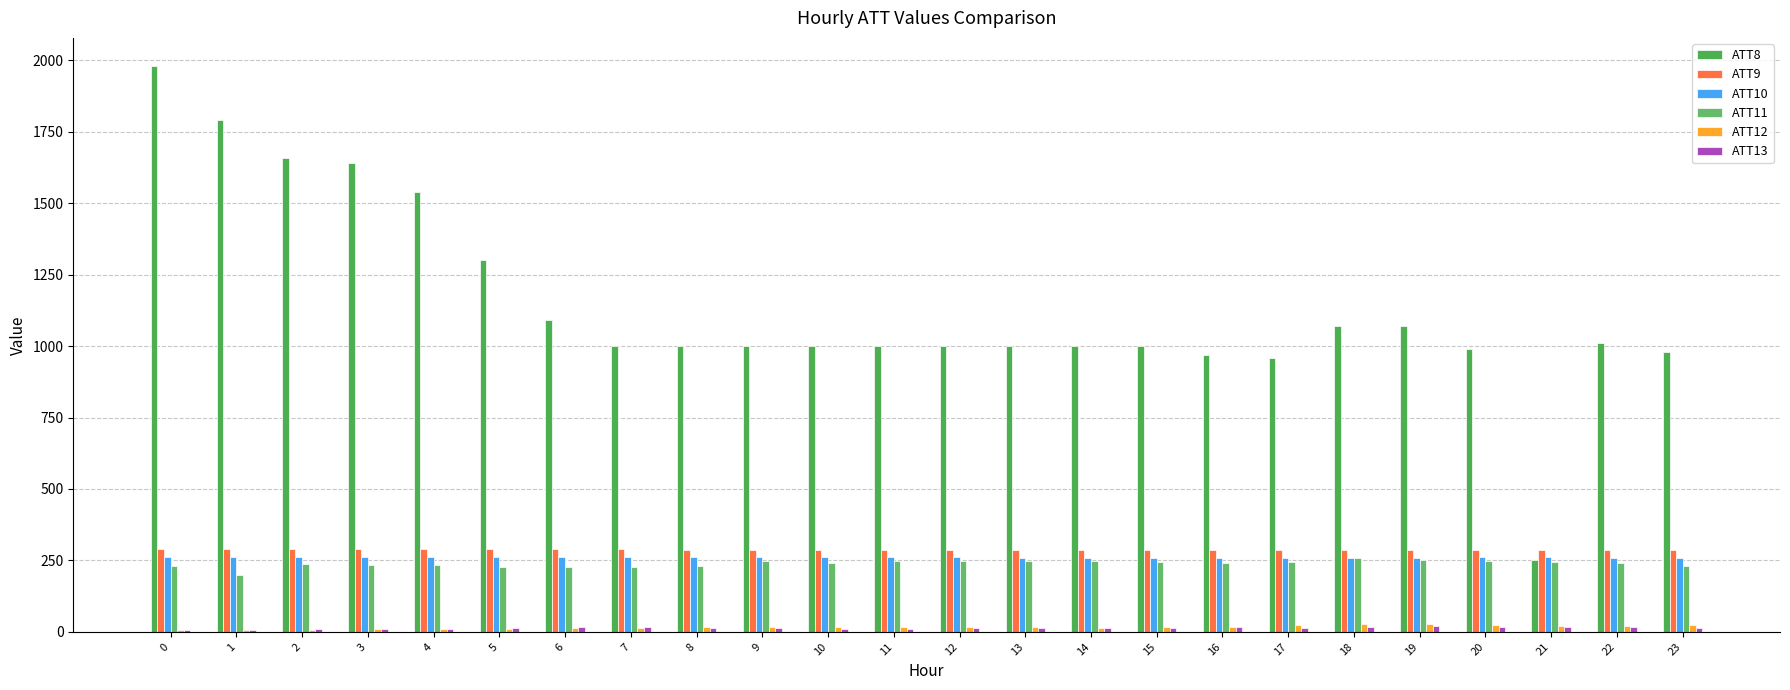

What is the highest value of the ATT11 series?

256.7